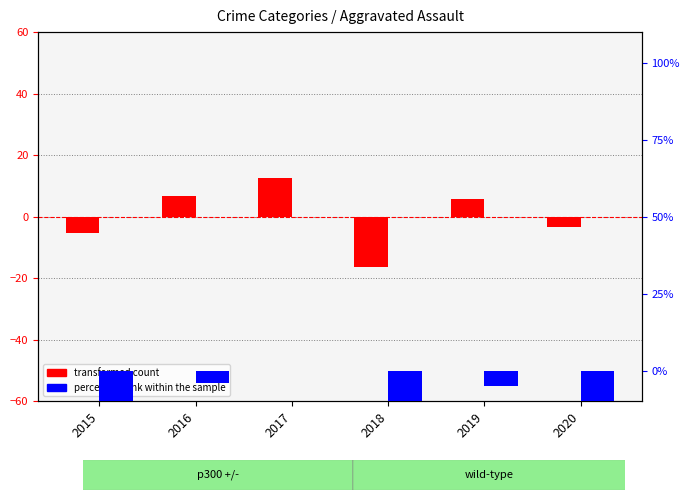

What is the total value across all series at 2015?

-17.8